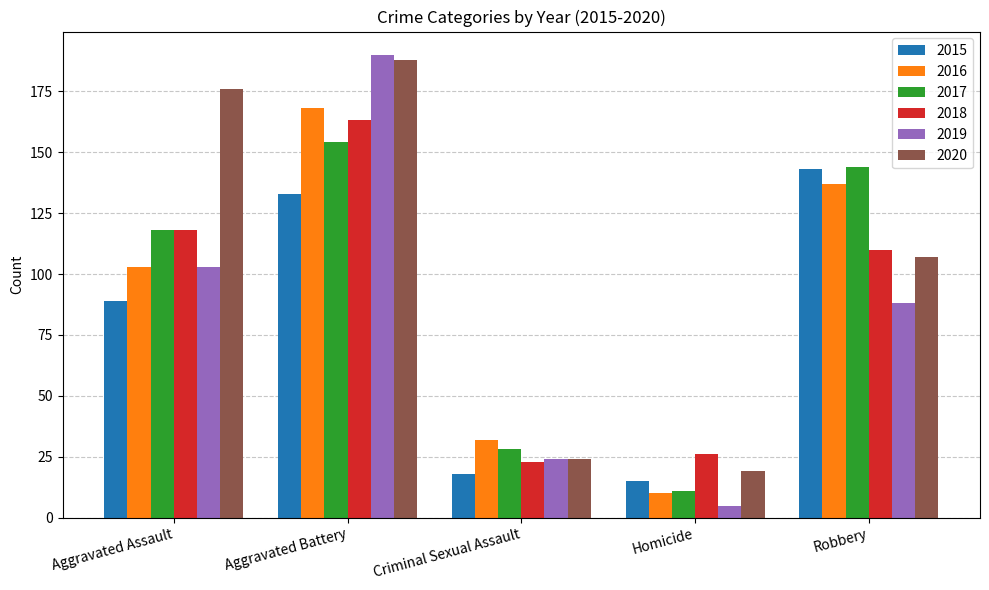

Rank the categories by 2020 value from lowest to highest.

Homicide, Criminal Sexual Assault, Robbery, Aggravated Assault, Aggravated Battery